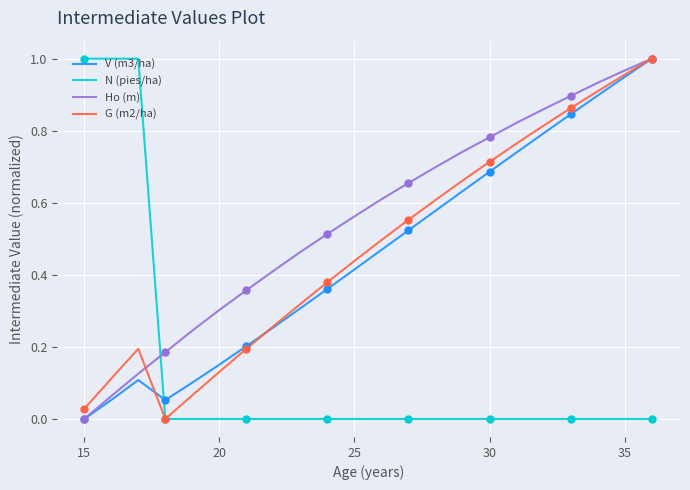

Which series has the largest total across all categories?

Ho (m)